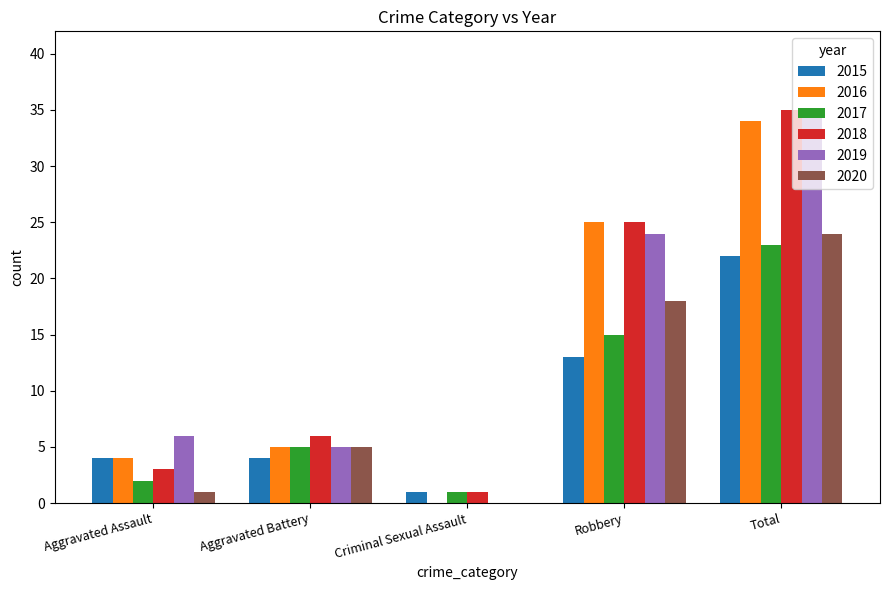

Which category has the highest value across all series?

Total